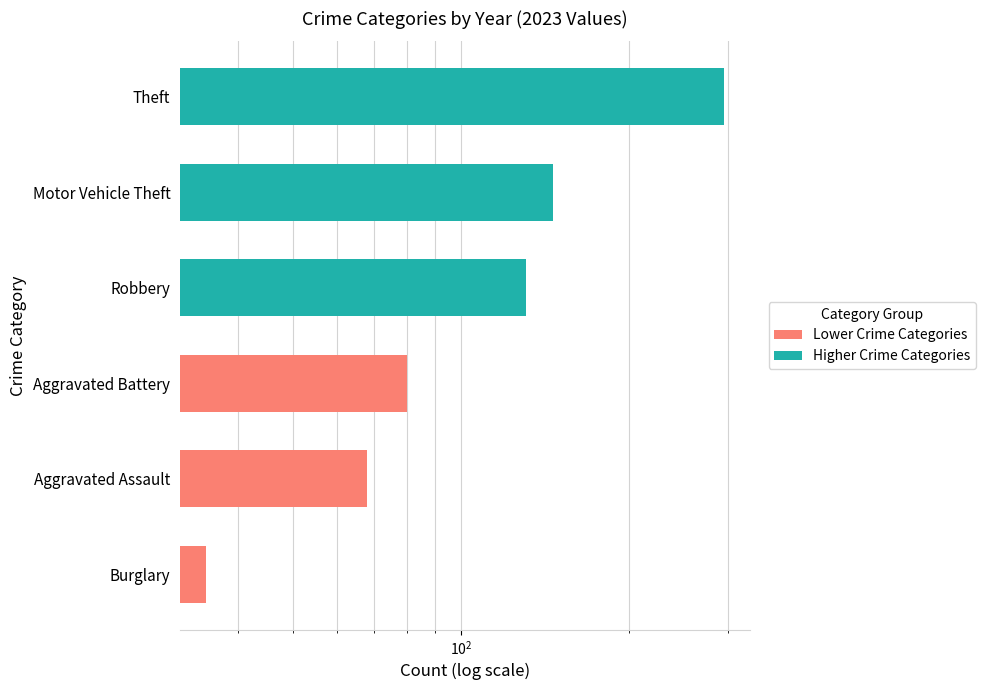

Count the number of data series in this chart.

2